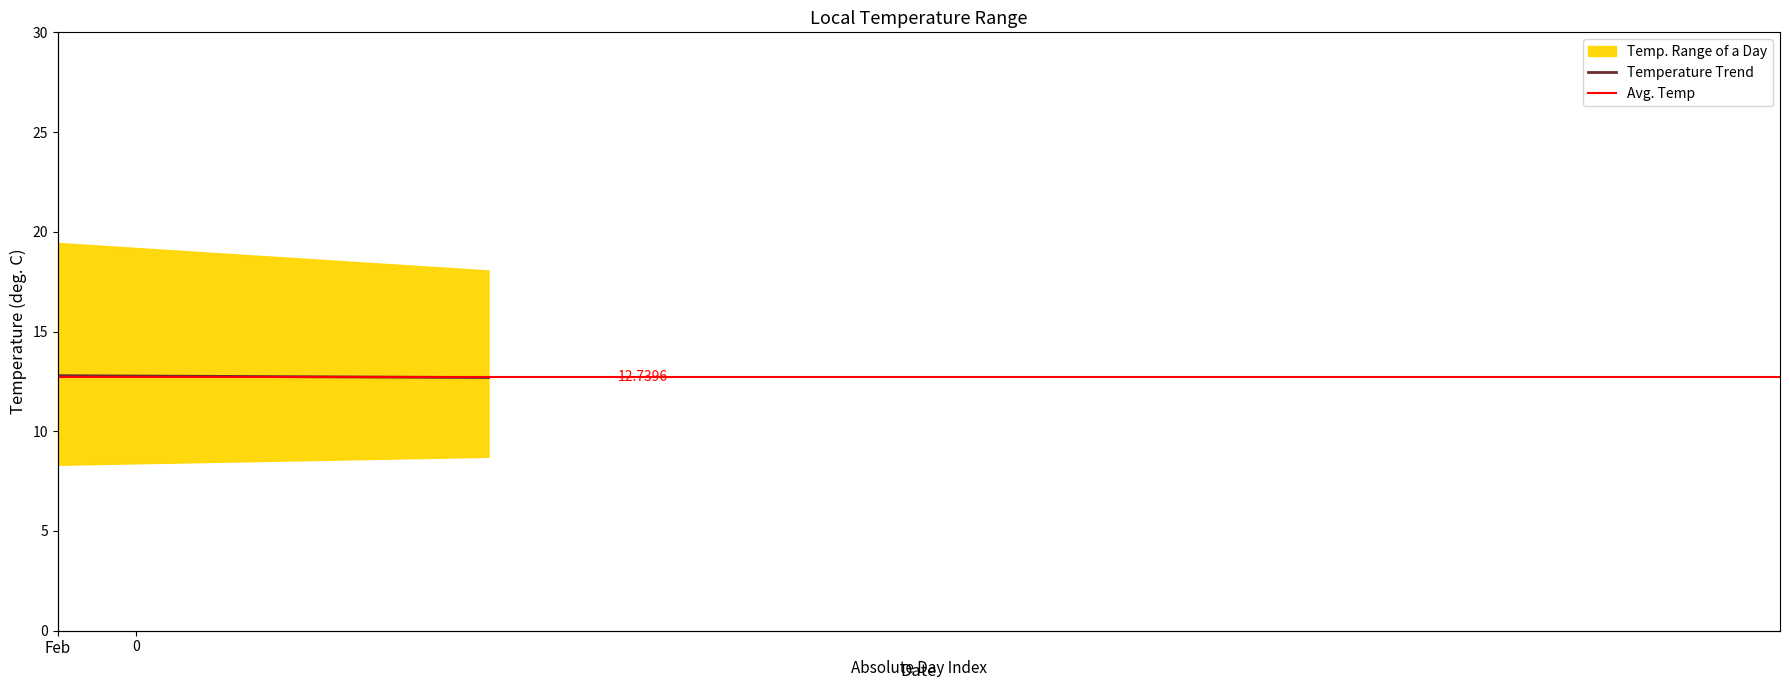

What is the label of the 1st point from the left?

Feb